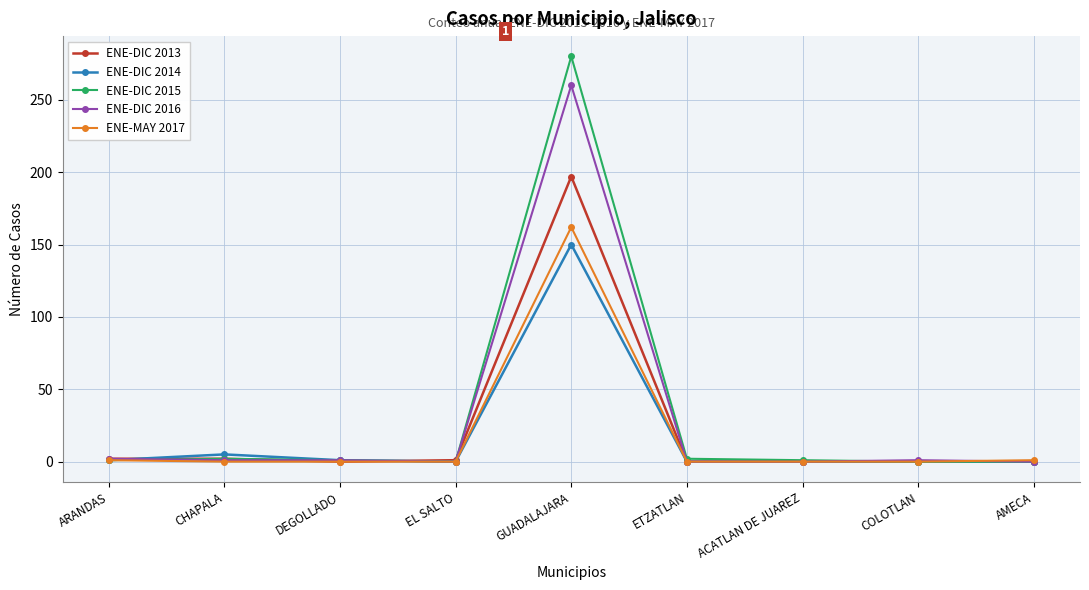

Is it true that ENE-DIC 2014 equals 5 at CHAPALA?

True